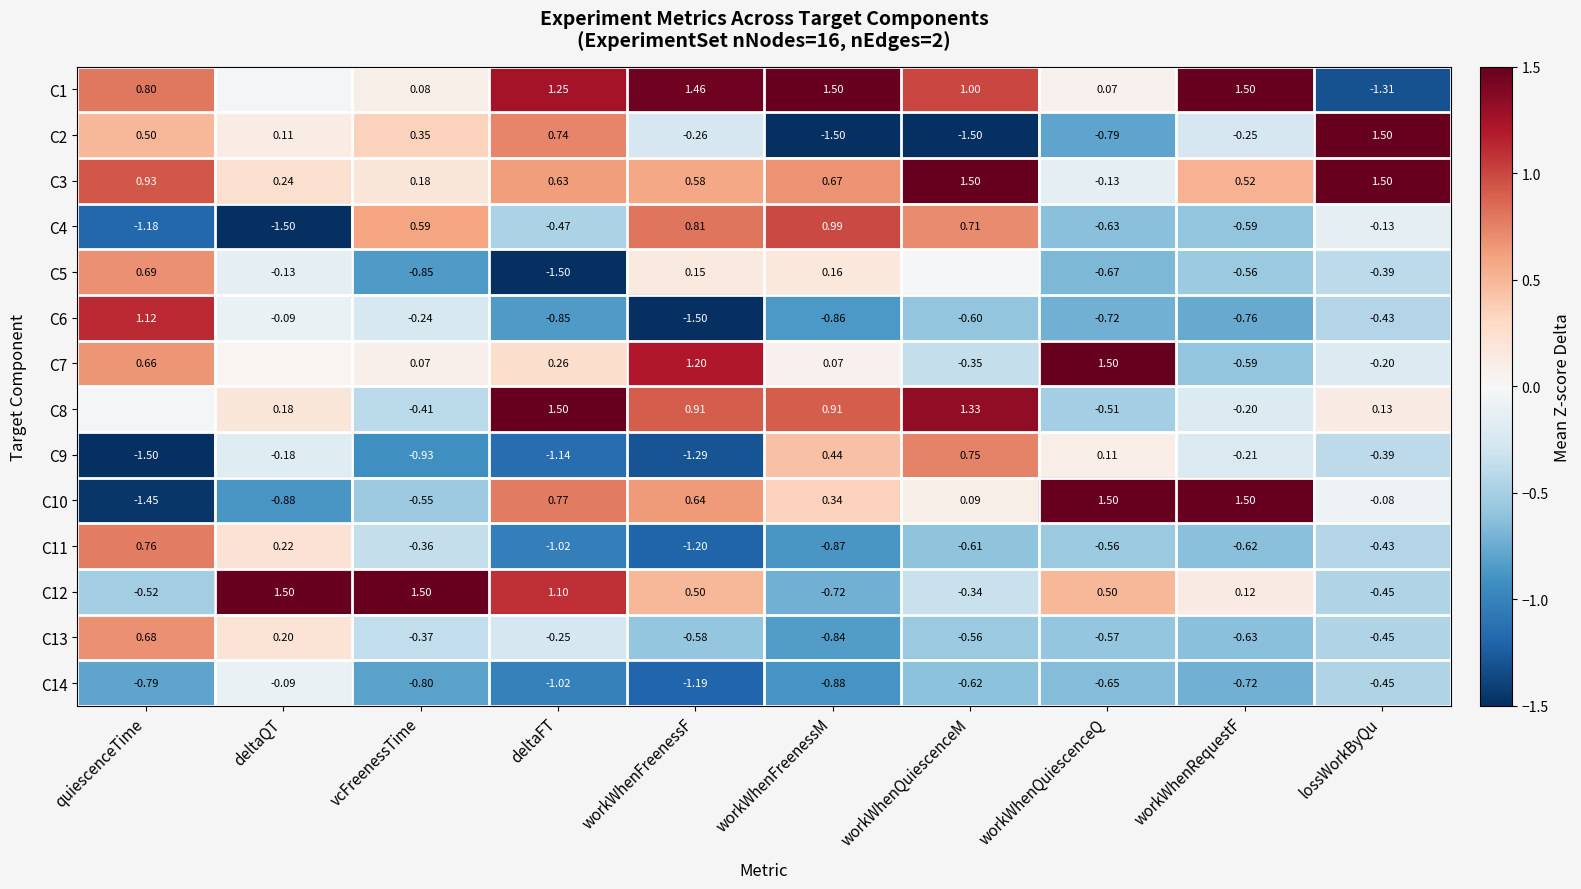

What is the spread (max minus min) of values at deltaFT?

3.0